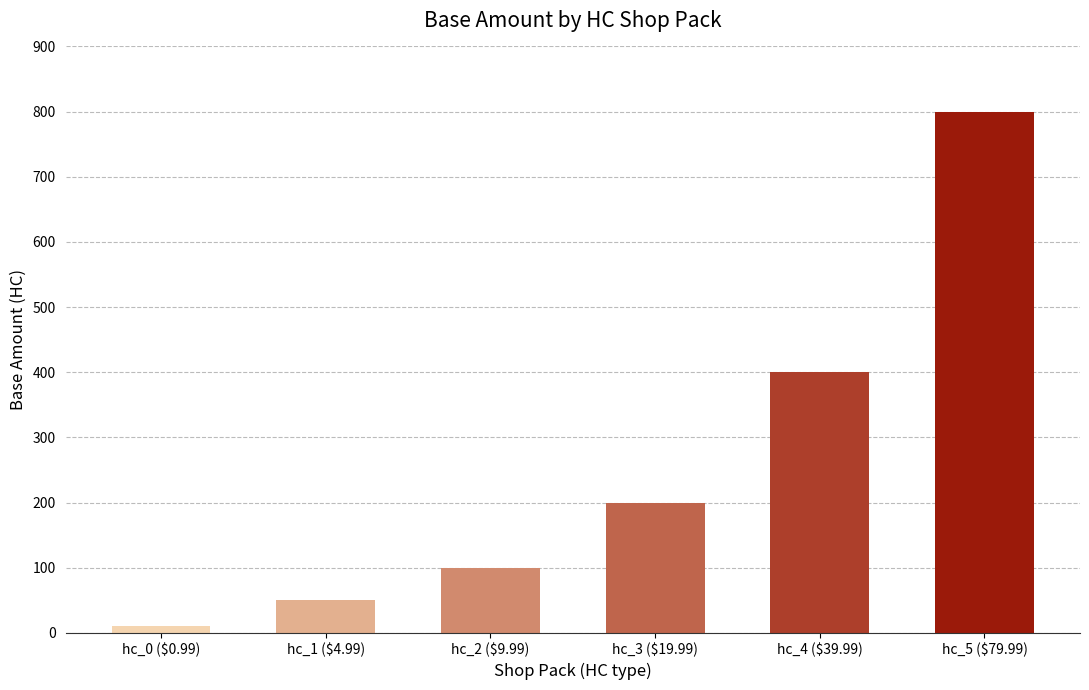

Which category has the highest value across all series?

hc_5 ($79.99)